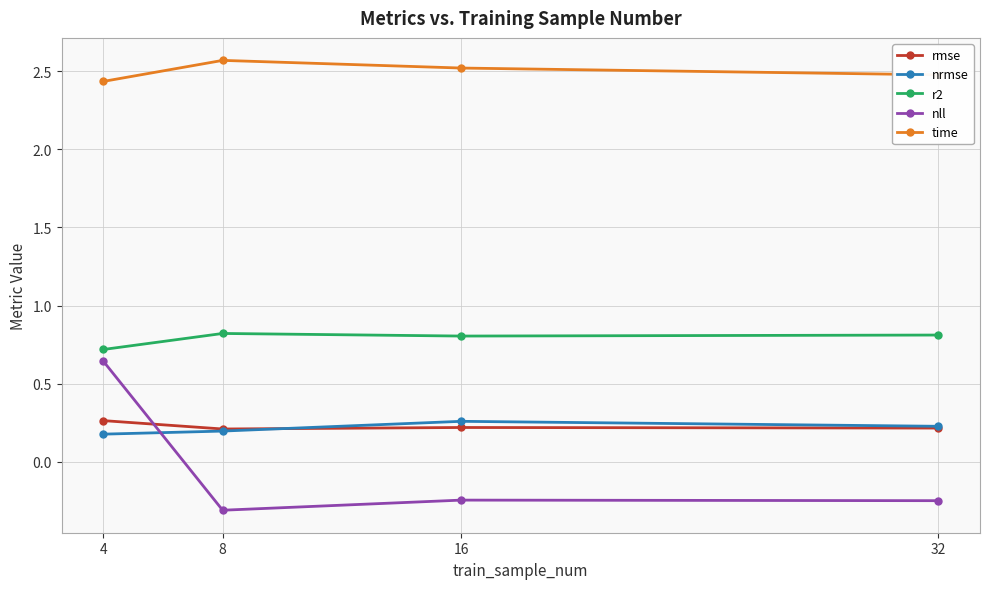

What is the average value of the rmse series?

0.2